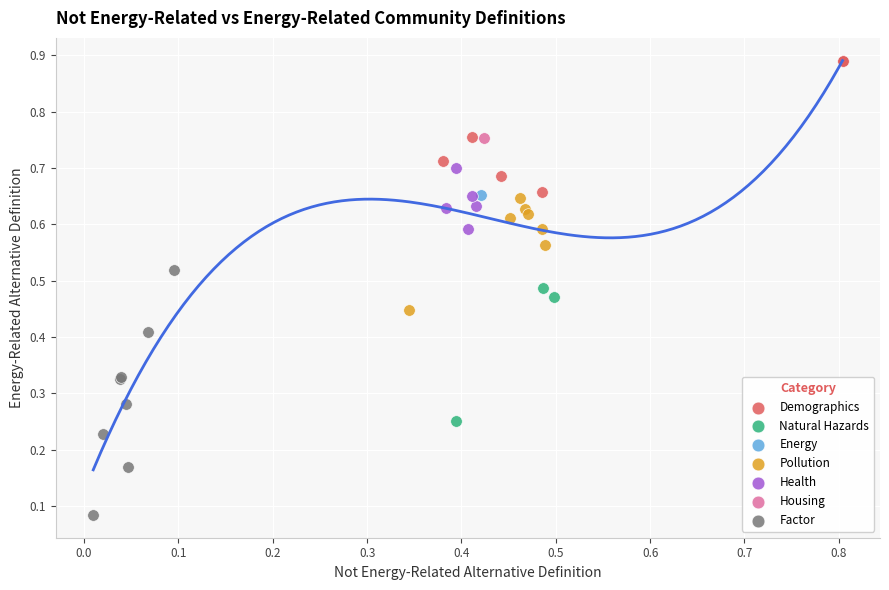

What are all the series names shown in the legend?

Demographics, Natural Hazards, Energy, Pollution, Health, Housing, Factor